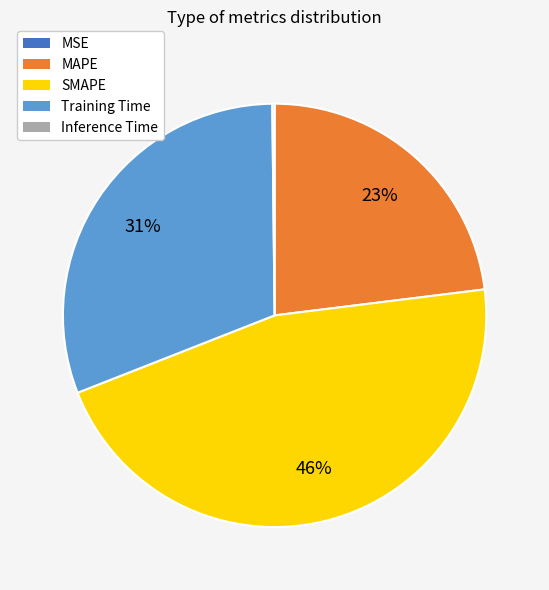

What is the ratio of the value at MAPE to the value at SMAPE?

0.5